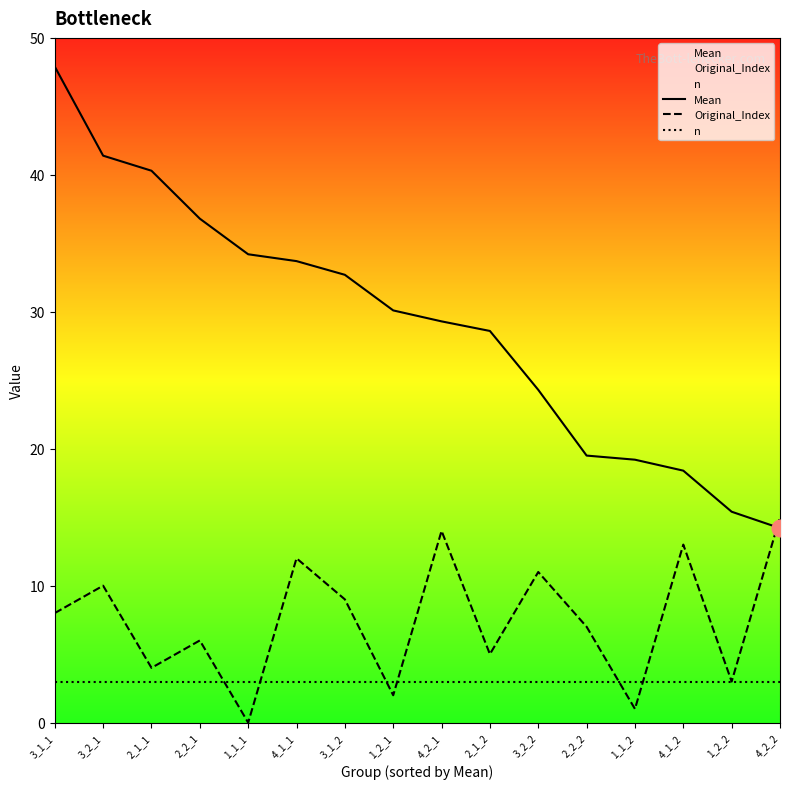

How many series are shown in this chart?

3